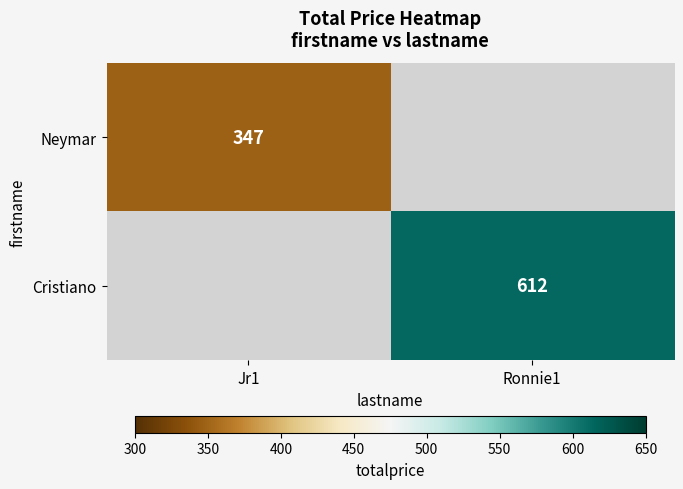

What is the minimum value shown in the chart?

347.0